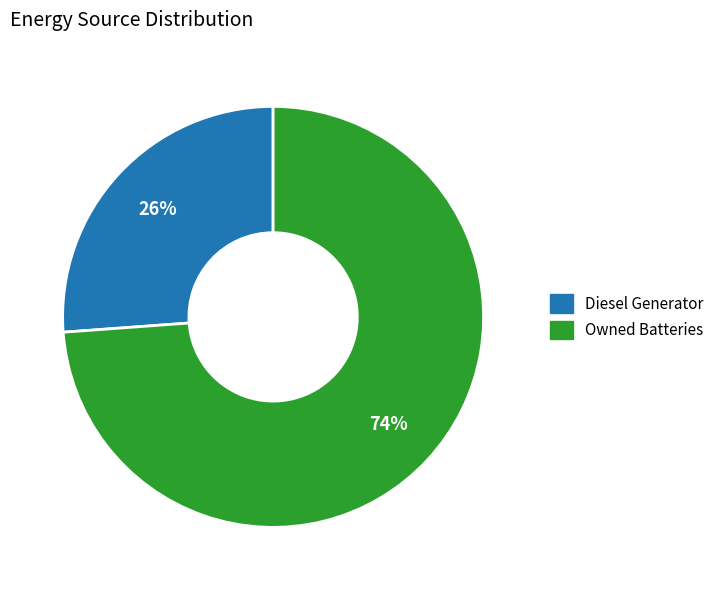

Is there any slice that represents more than half of the pie?

Yes